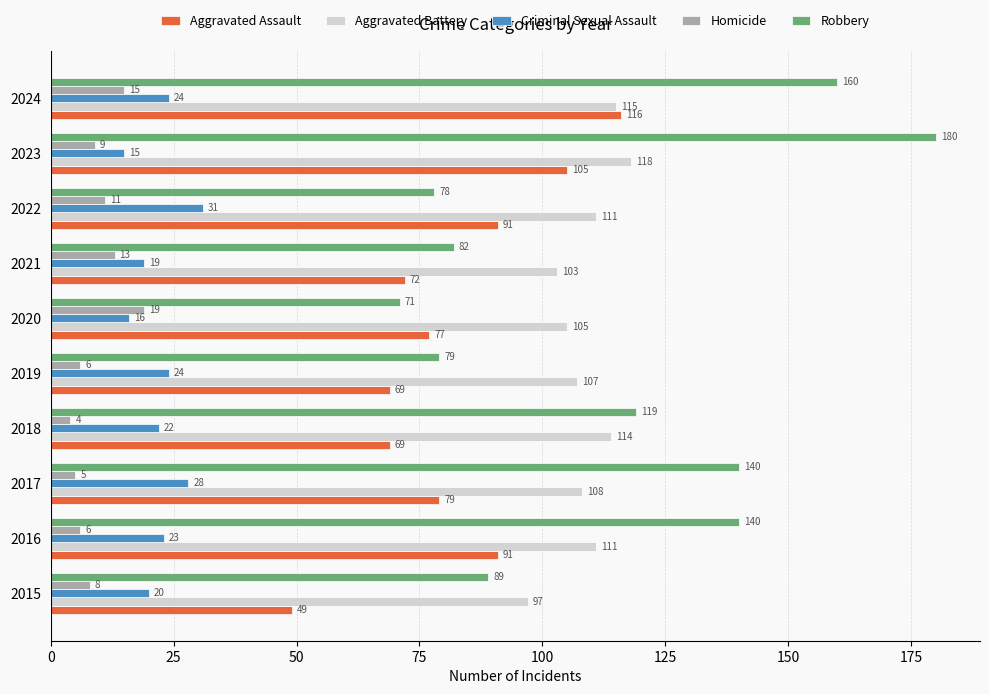

At which category does the chart reach its peak across all series?

2023